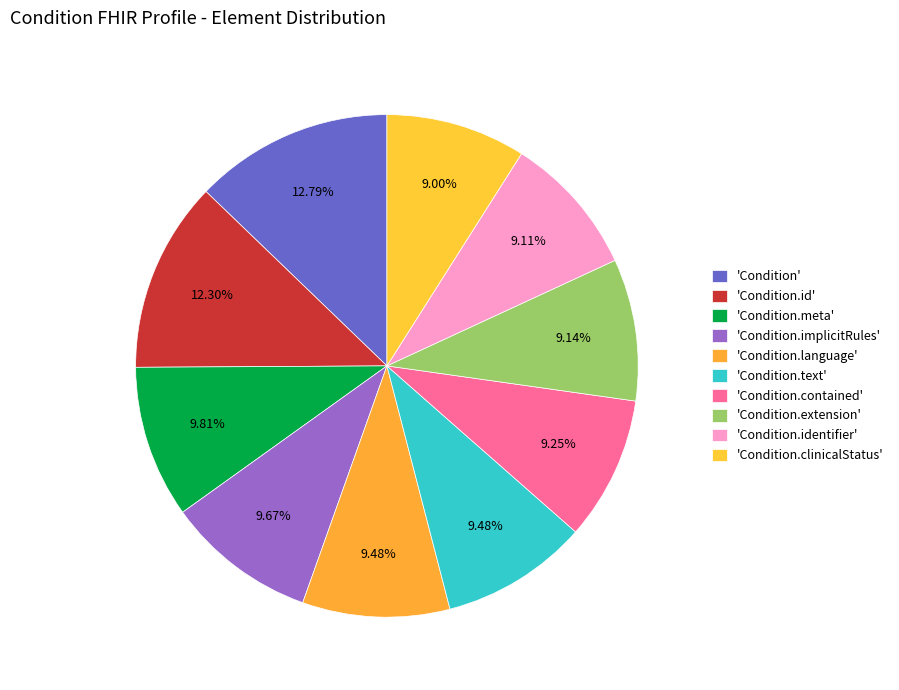

Count the number of slices in the pie.

10